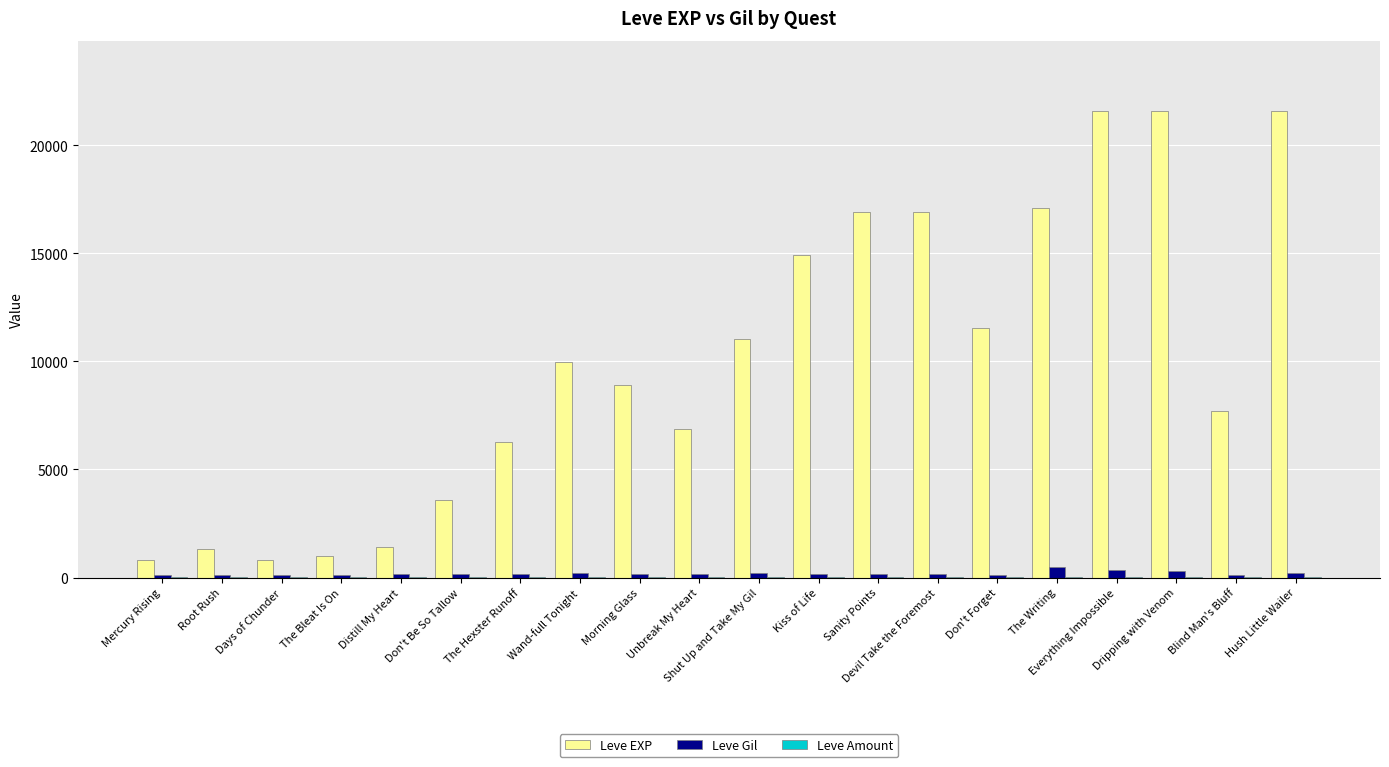

True or false: Leve EXP has a value of 9826 at The Hexster Runoff.

False